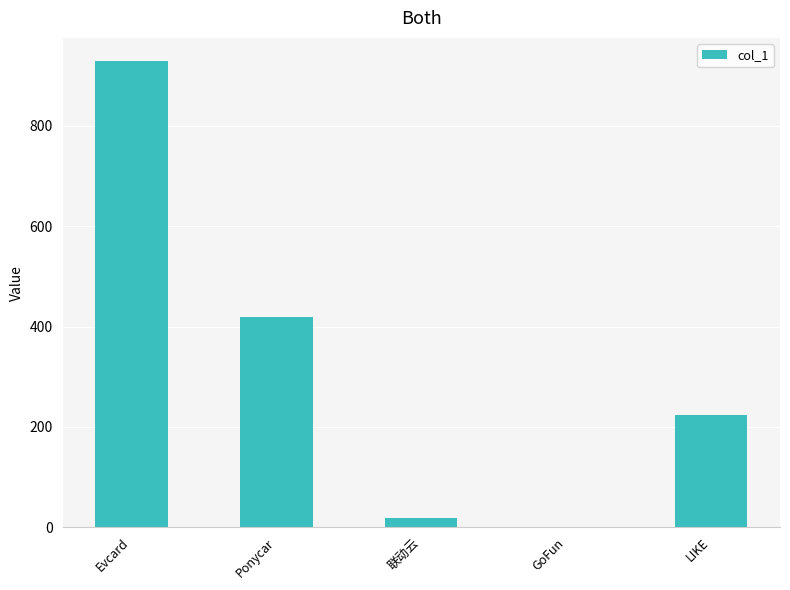

Which category has the highest value across all series?

Evcard